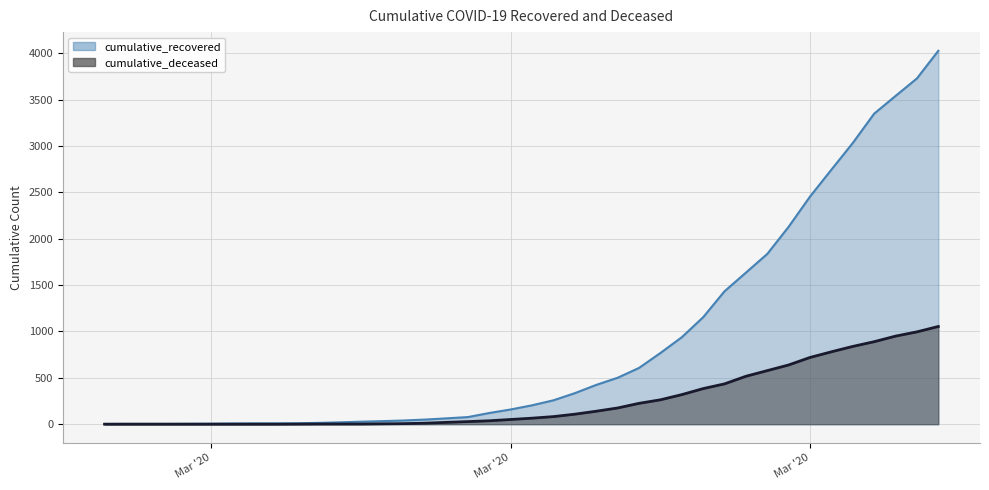

What position from the left is 2020-03-12?

15